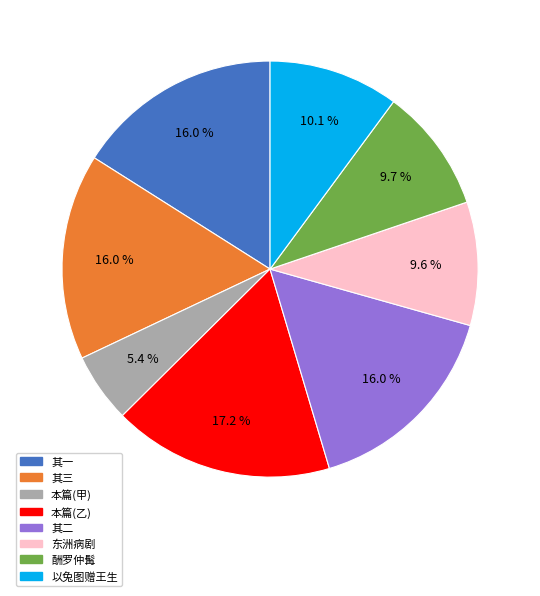

How many segments does this pie chart have?

8